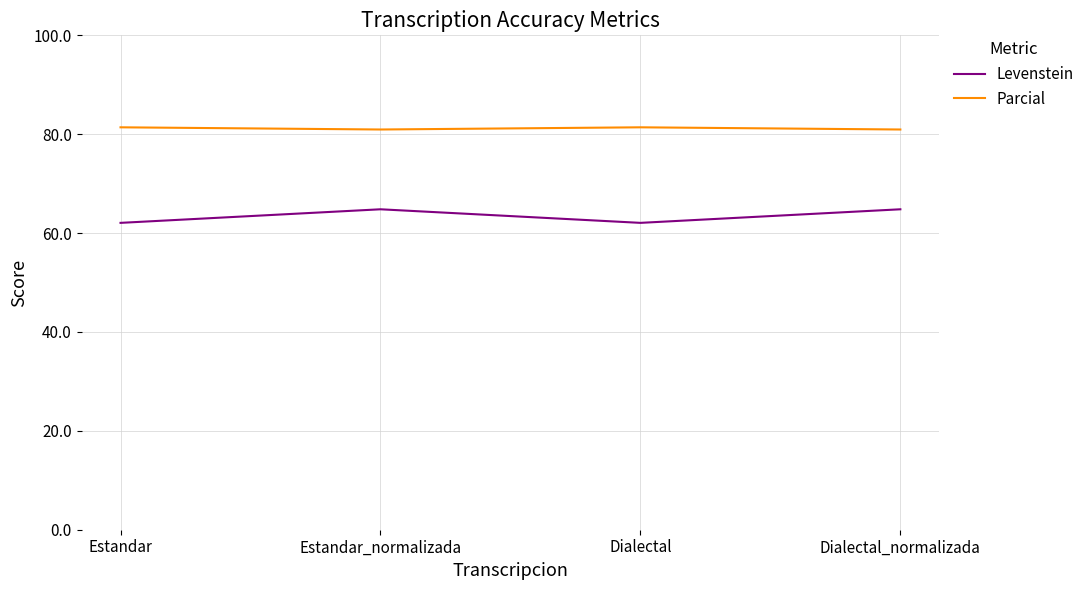

The Parcial series shows 139.6 at Estandar_normalizada. True or false?

False